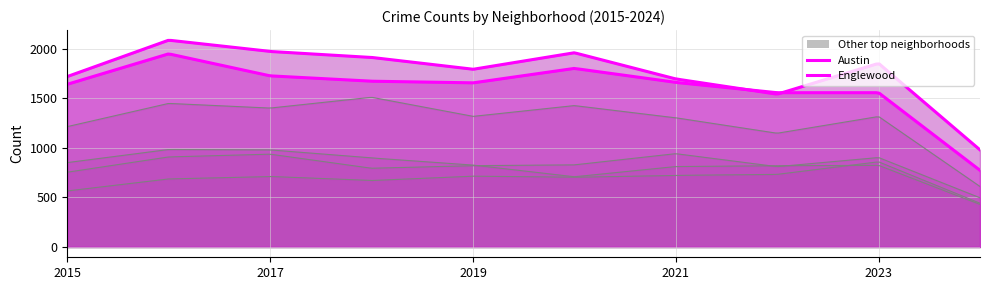

Reading left to right, extract all data points from this chart.

Austin: 1719	2086	1972	1912	1792	1959	1695	1541	1852	979
Englewood: 1641	1948	1726	1672	1655	1801	1660	1556	1556	773
Garfield Park: 1214	1448	1401	1510	1317	1426	1303	1147	1316	610
Auburn Gresham: 851	983	979	898	826	708	811	820	823	429
Grand Crossing: 754	908	936	794	820	828	941	810	902	496
Chatham: 565	686	711	670	714	703	722	732	859	441